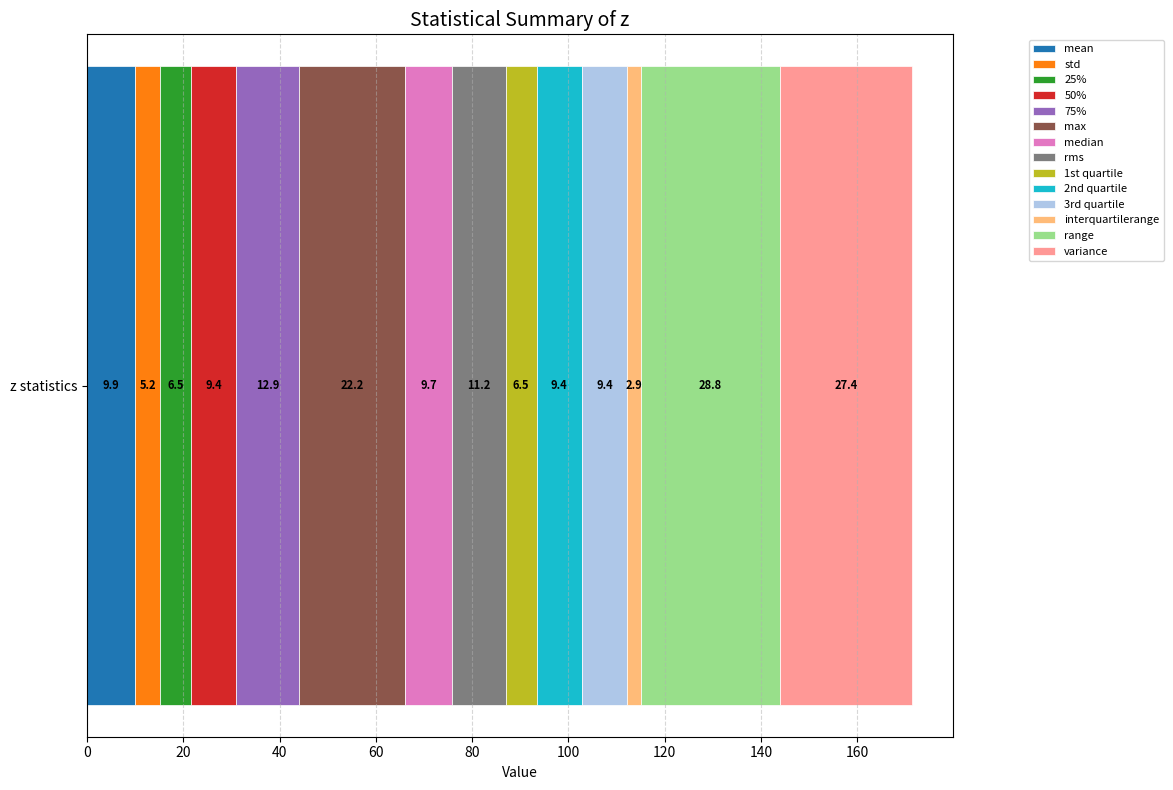

The mean series shows 9.9 at z statistics. True or false?

True